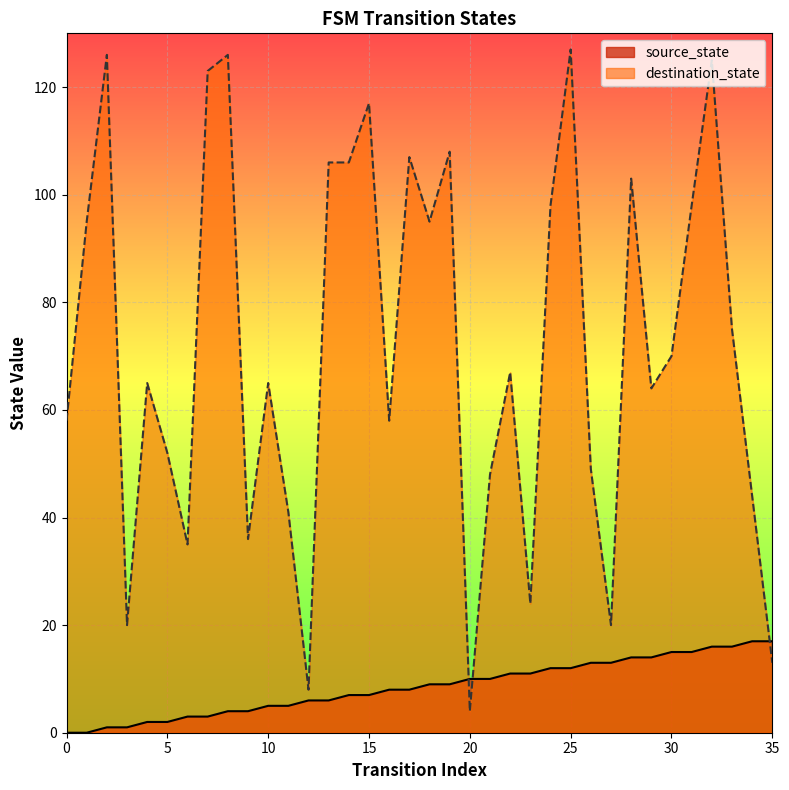

How many categories are shown in the chart?

36